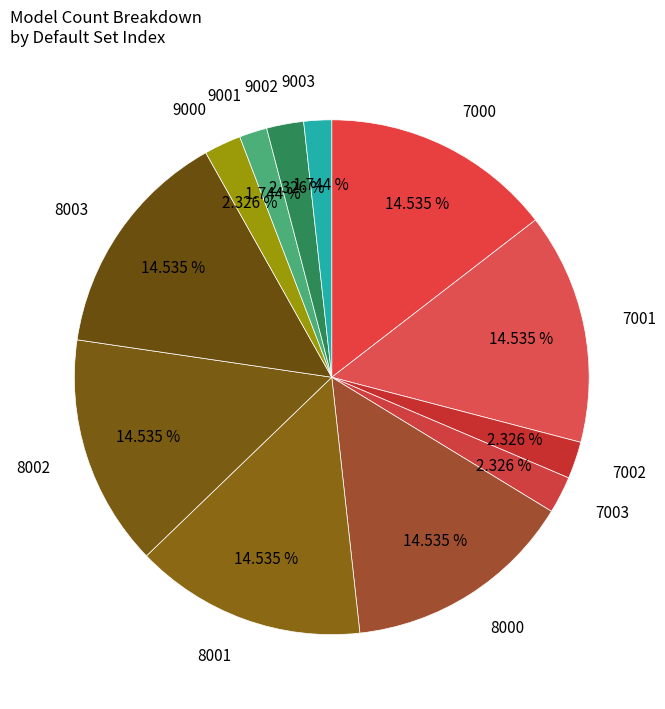

How many segments does this pie chart have?

12